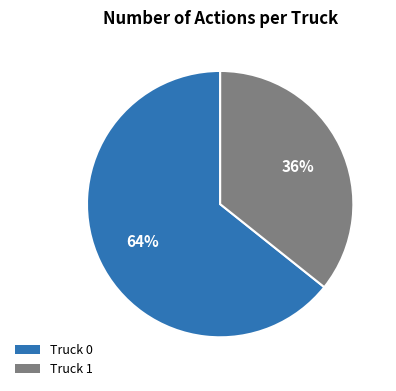

To the nearest percent, what is the average slice percentage?

50%